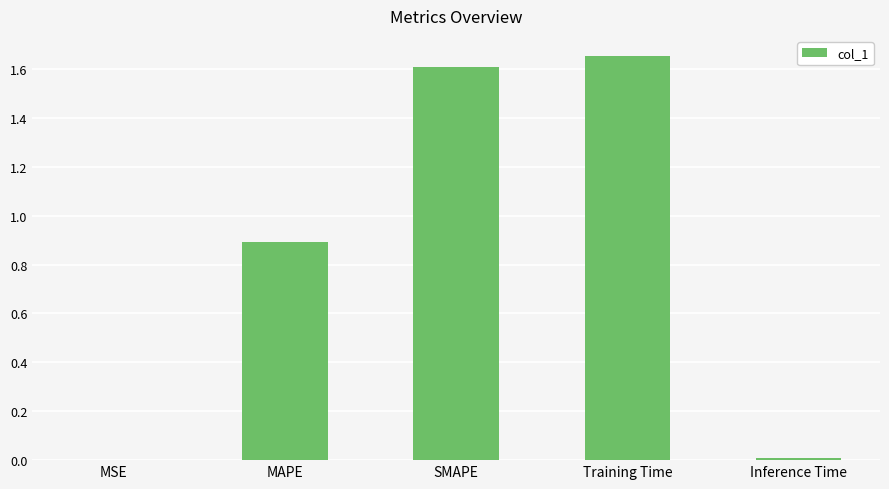

True or false: the data shows 0.0 at MSE.

True